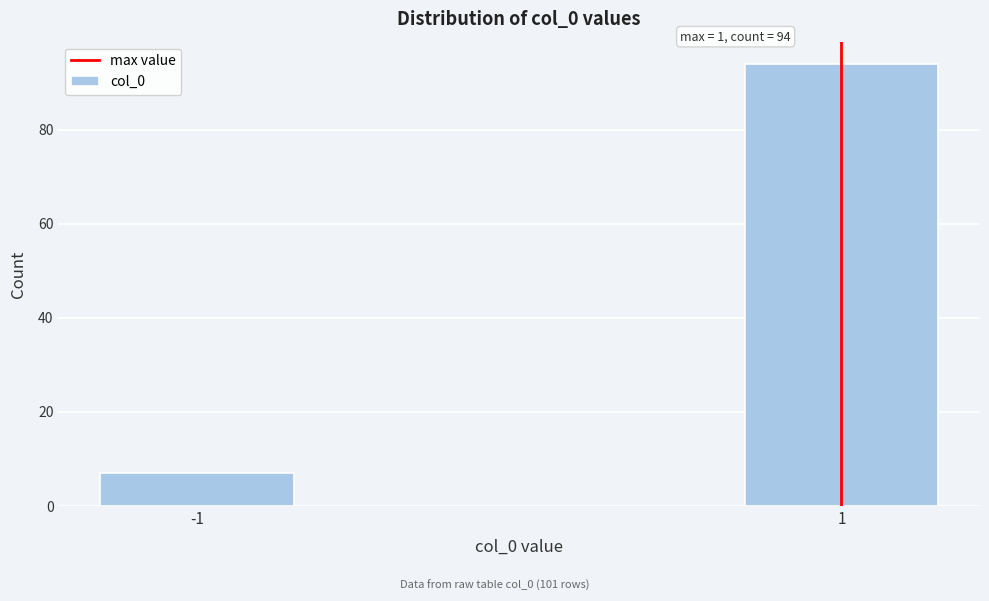

Reading right to left, list all the values displayed in this chart.

1=94	-1=7